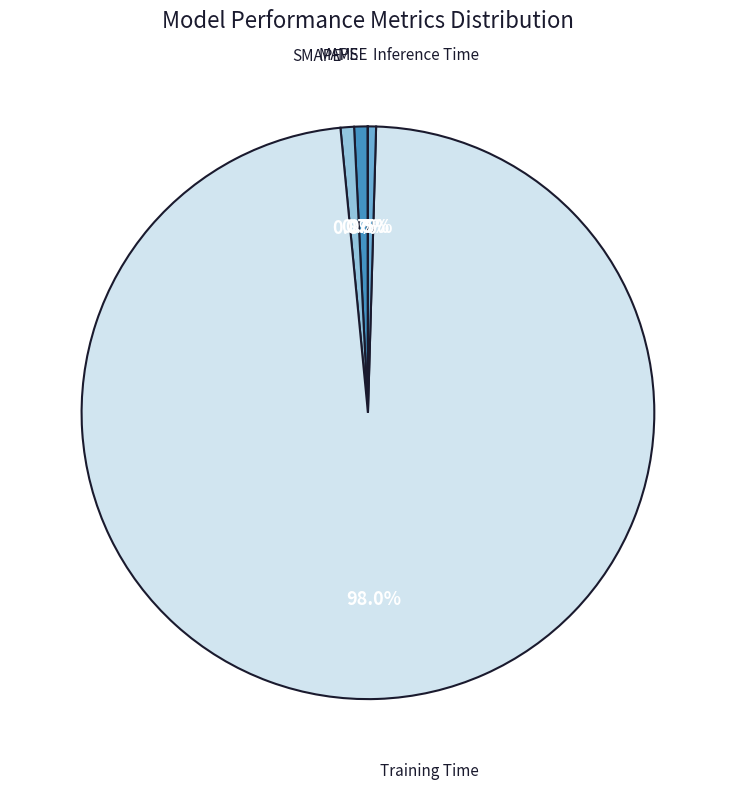

Does any single category account for the majority?

Yes